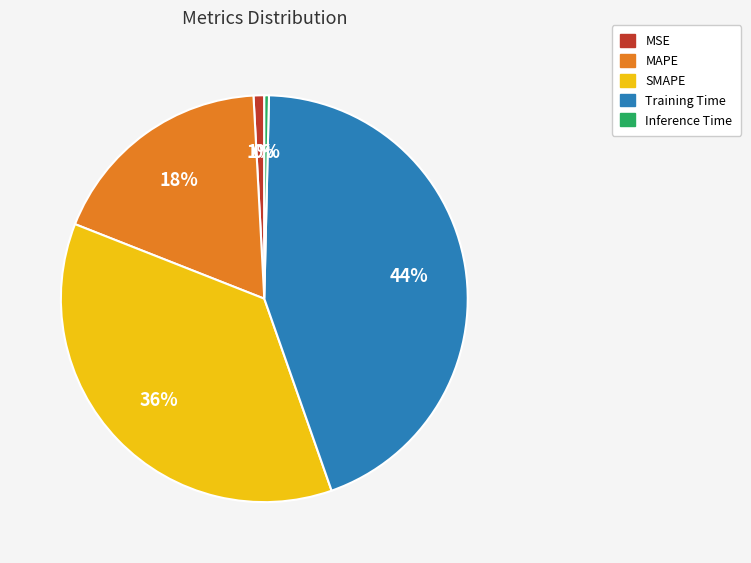

Do Training Time and MAPE together represent more than half of the pie?

Yes